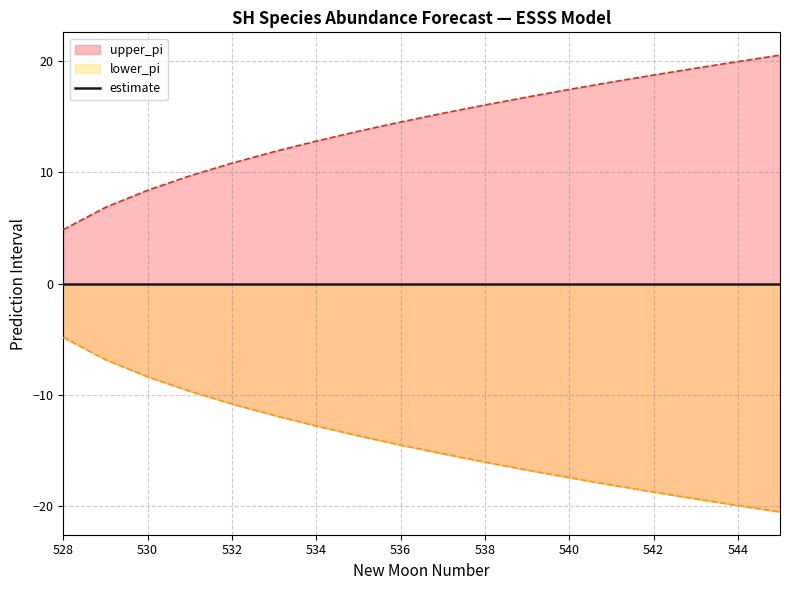

Is the value of upper_pi at 532 greater than the value of lower_pi at 528?

Yes